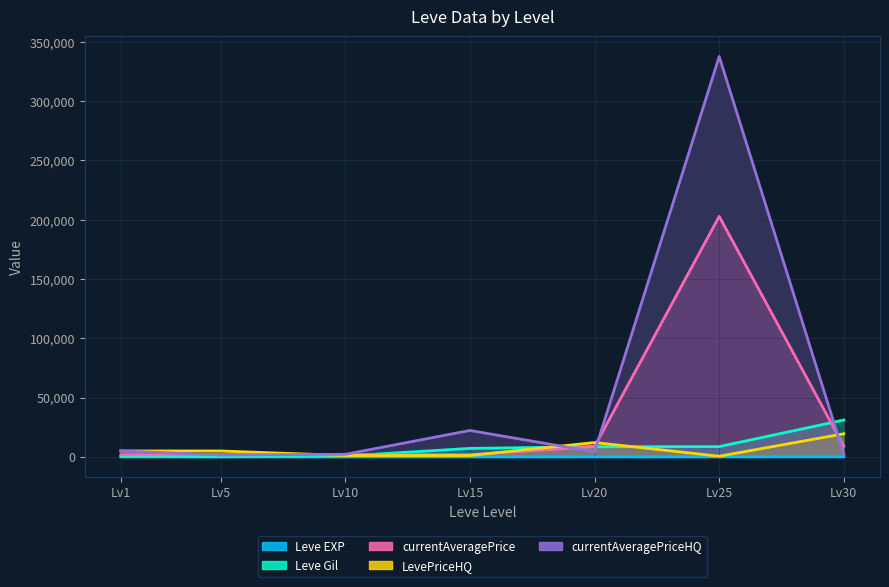

Which label corresponds to the largest value in the chart?

Lv25